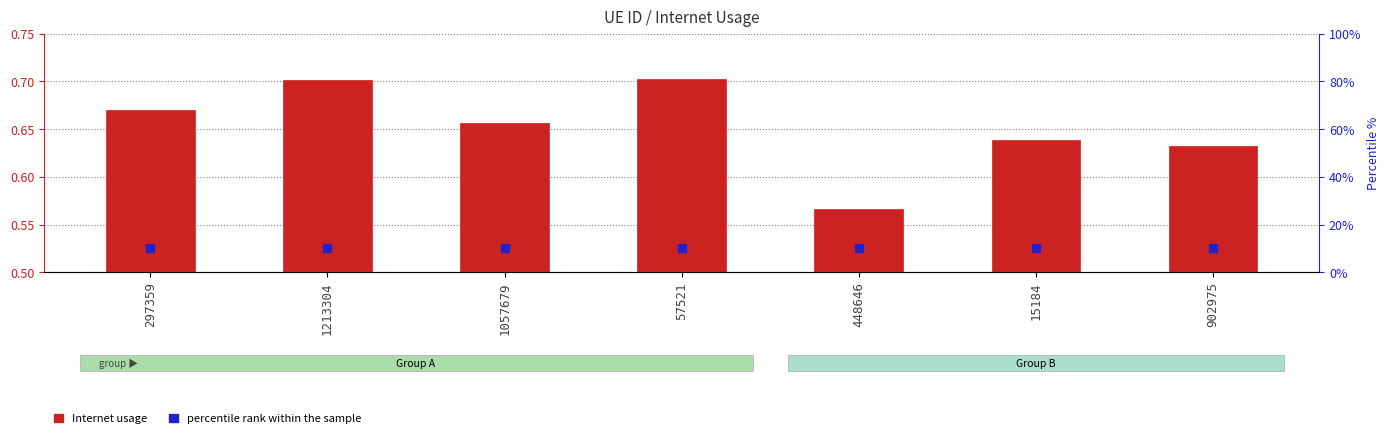

Which series contains the lowest Y value?

percentile rank within the sample